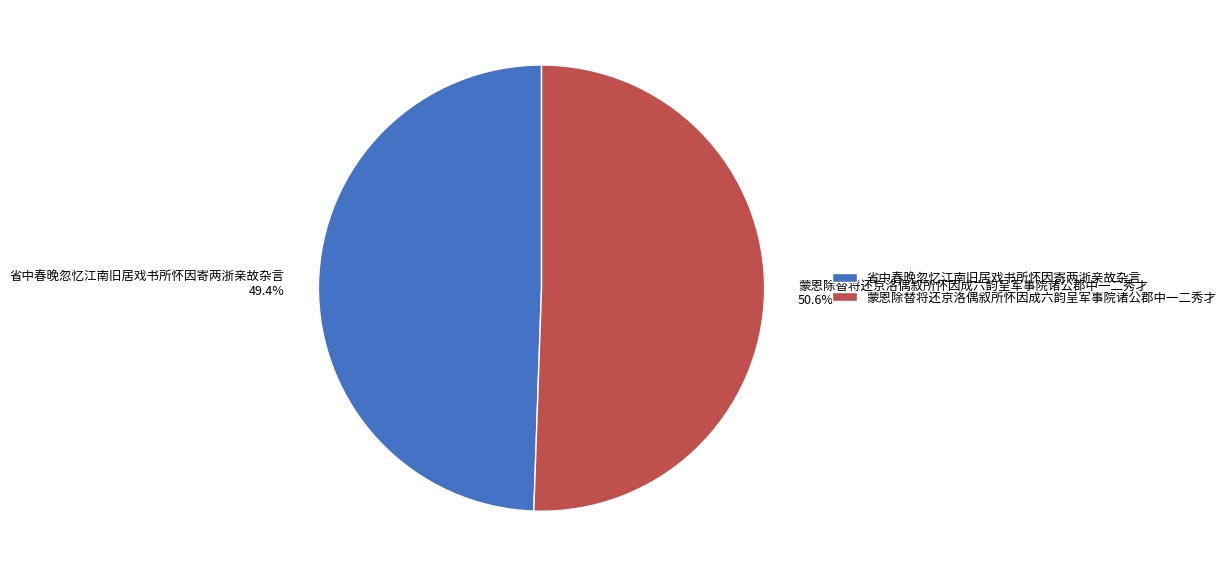

How many segments does this pie chart have?

2